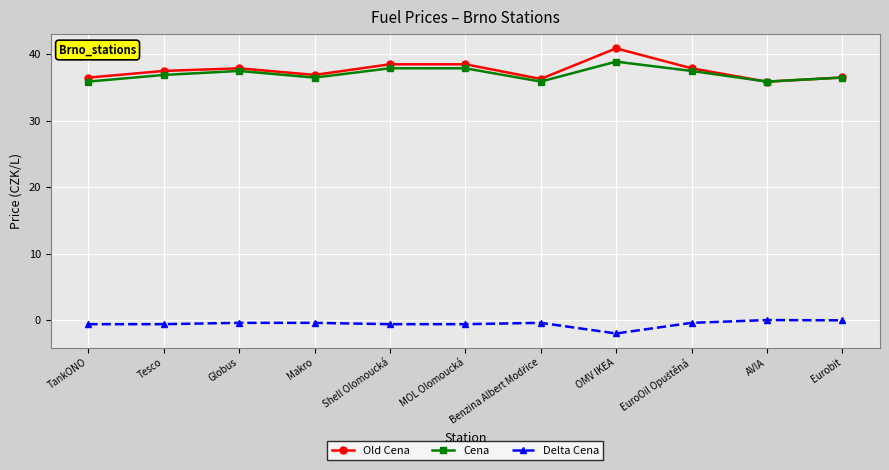

At which label does Old Cena reach its minimum?

AVIA